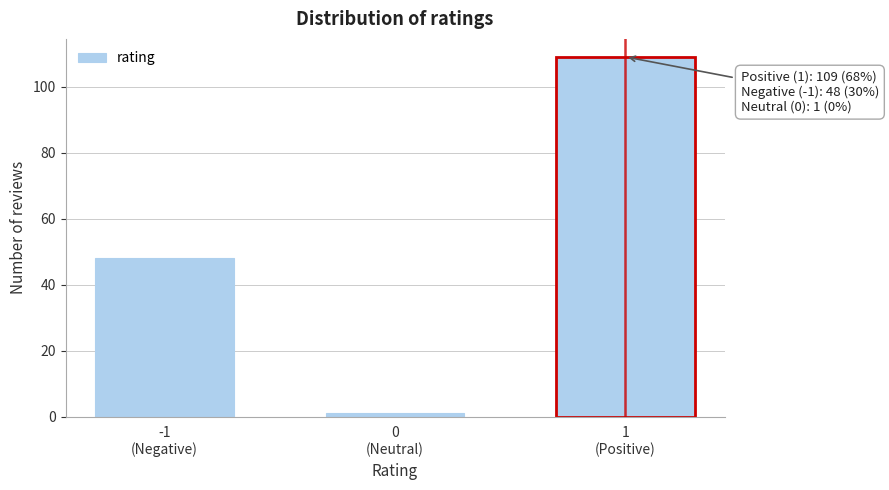

Reading left to right, what are all the values shown in this chart?

48	1	109